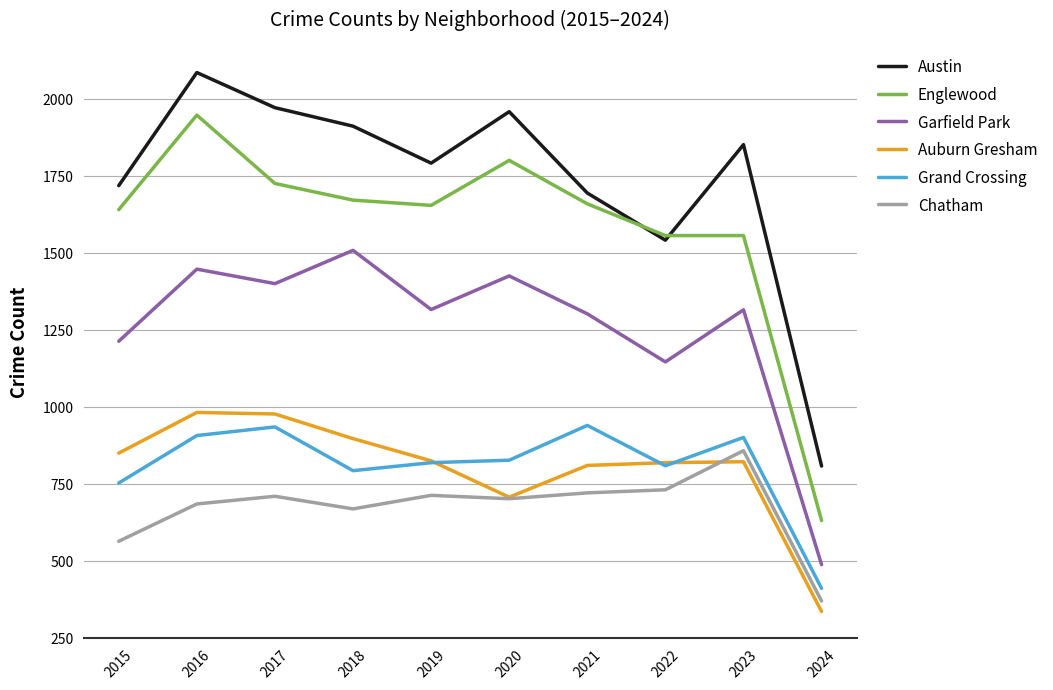

What is the maximum value shown in the chart?

2086